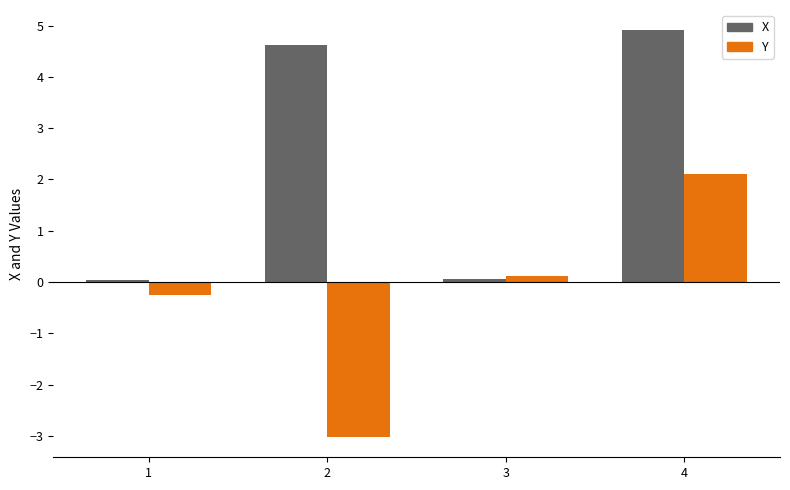

Where does the Y series first go above 0?

3